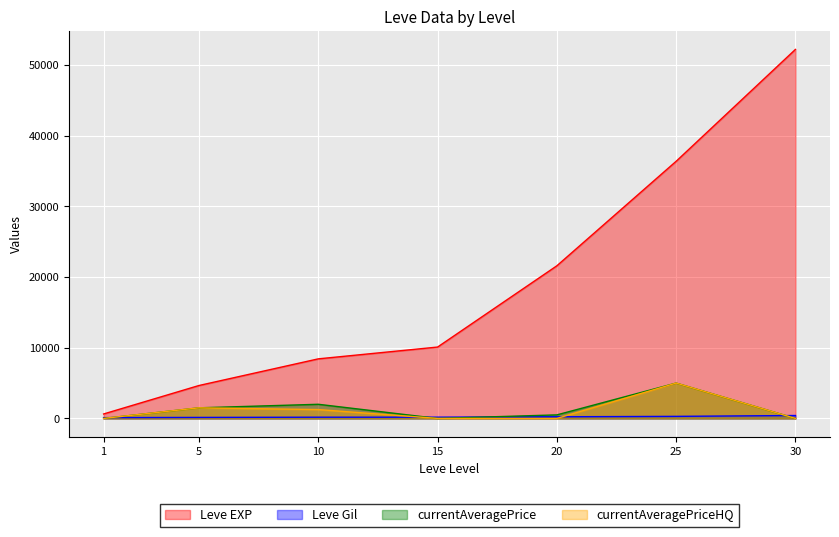

Where is the first local maximum for currentAveragePriceHQ?

5